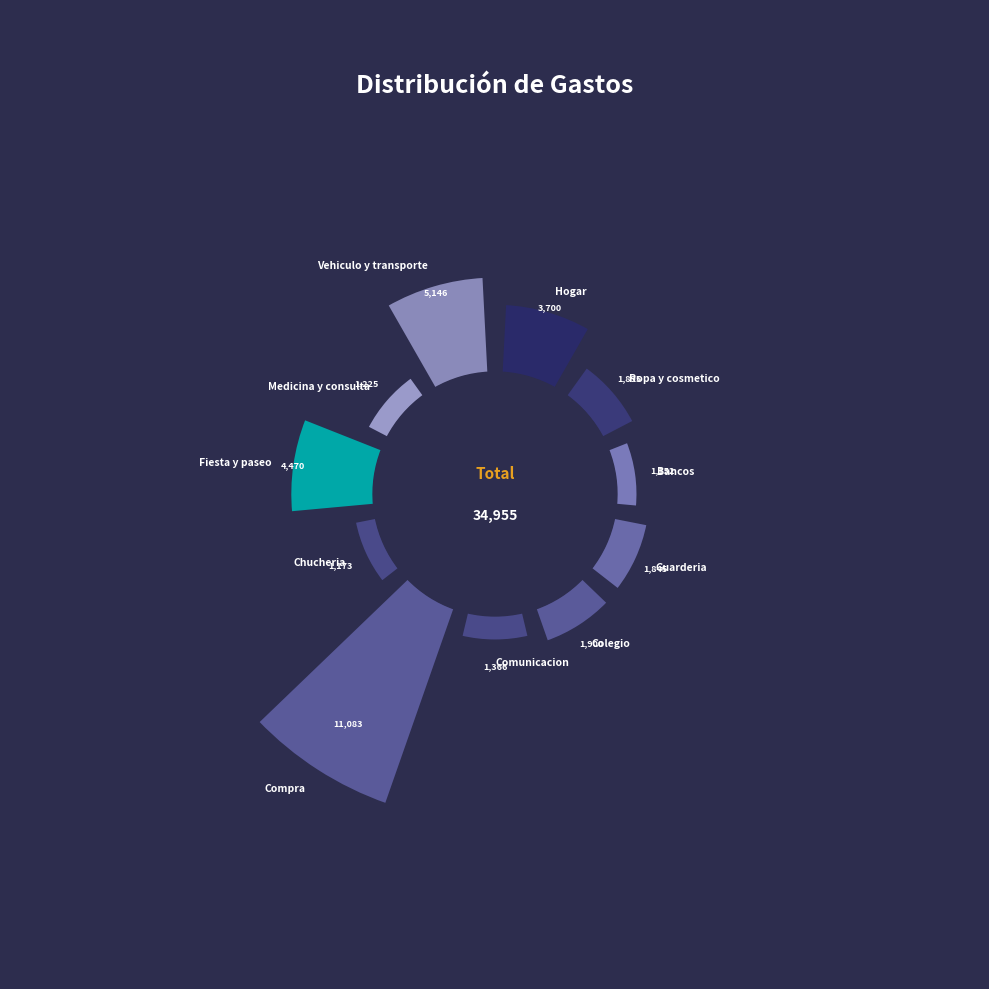

What portion of the pie excludes Compra?

68.3%